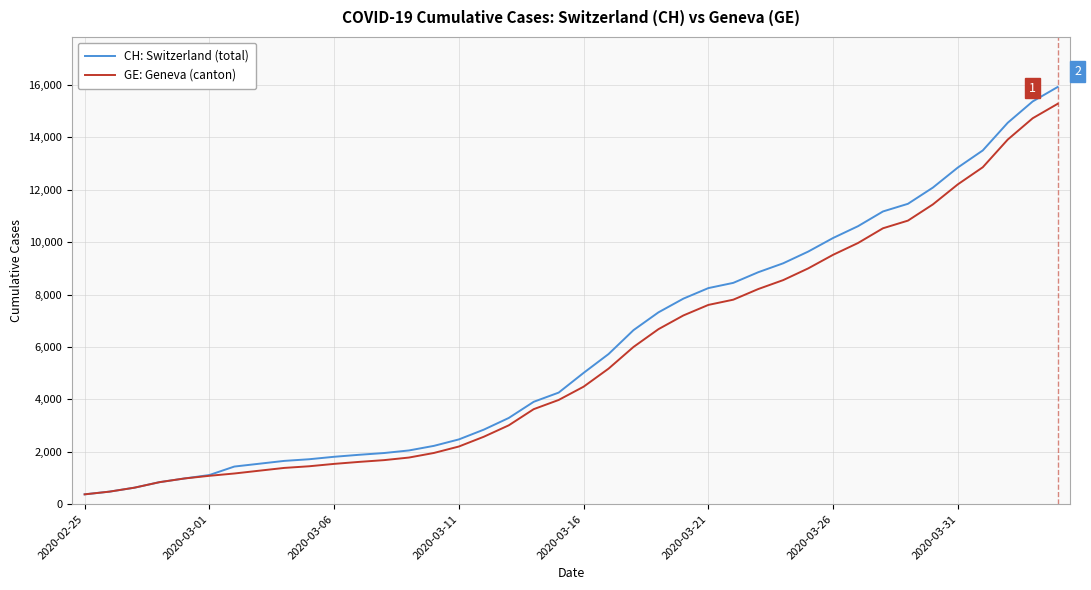

Which series has the widest spread of values?

CH: Switzerland (total)